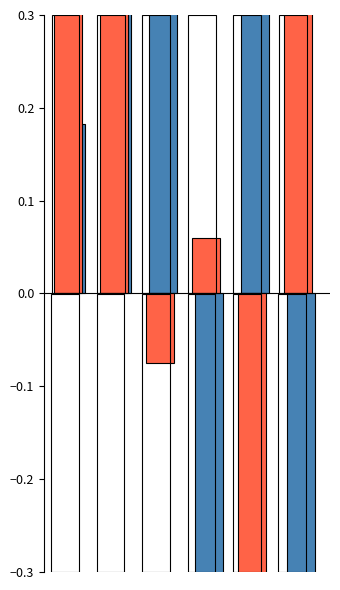

What is the difference between the maximum and minimum values in the Skupaj km series?

2.8